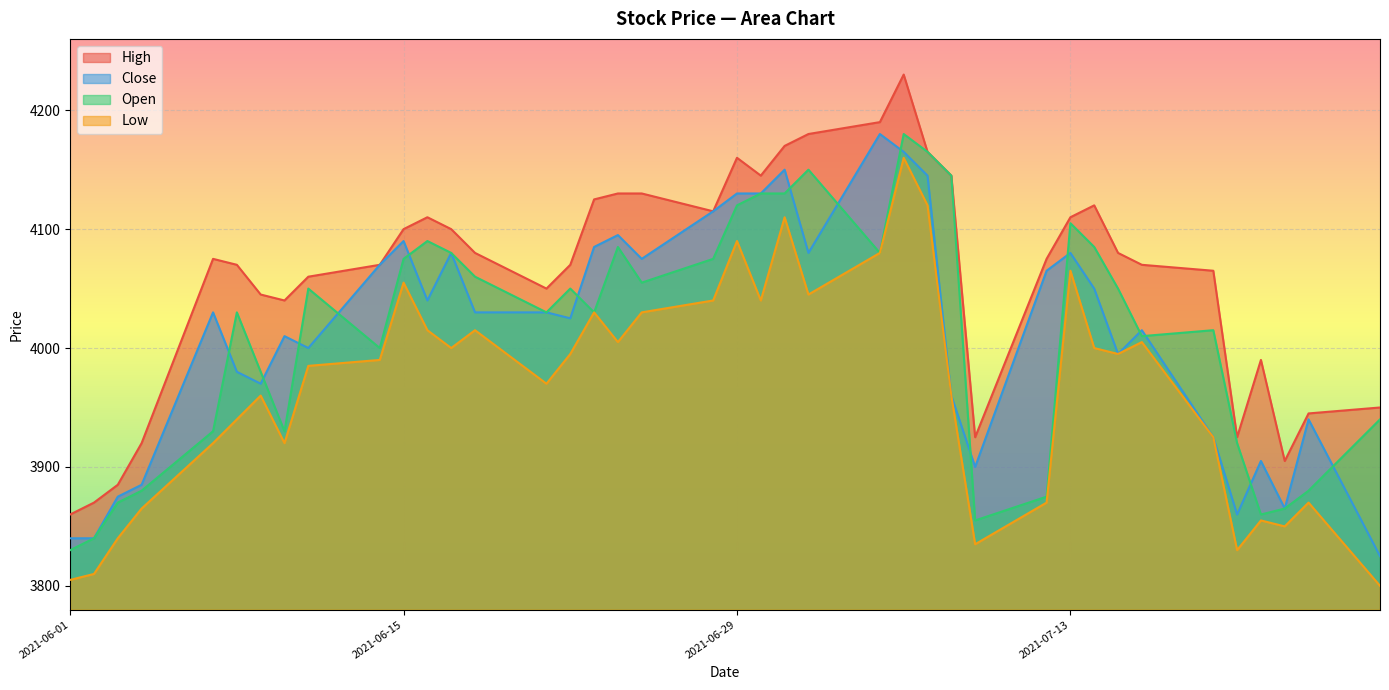

Which label corresponds to the smallest value in the chart?

2021-07-26